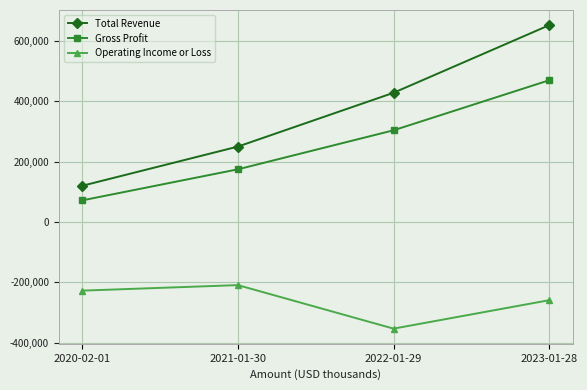

What is the sum of the Gross Profit values at 2022-01-29 and 2023-01-28?

773800